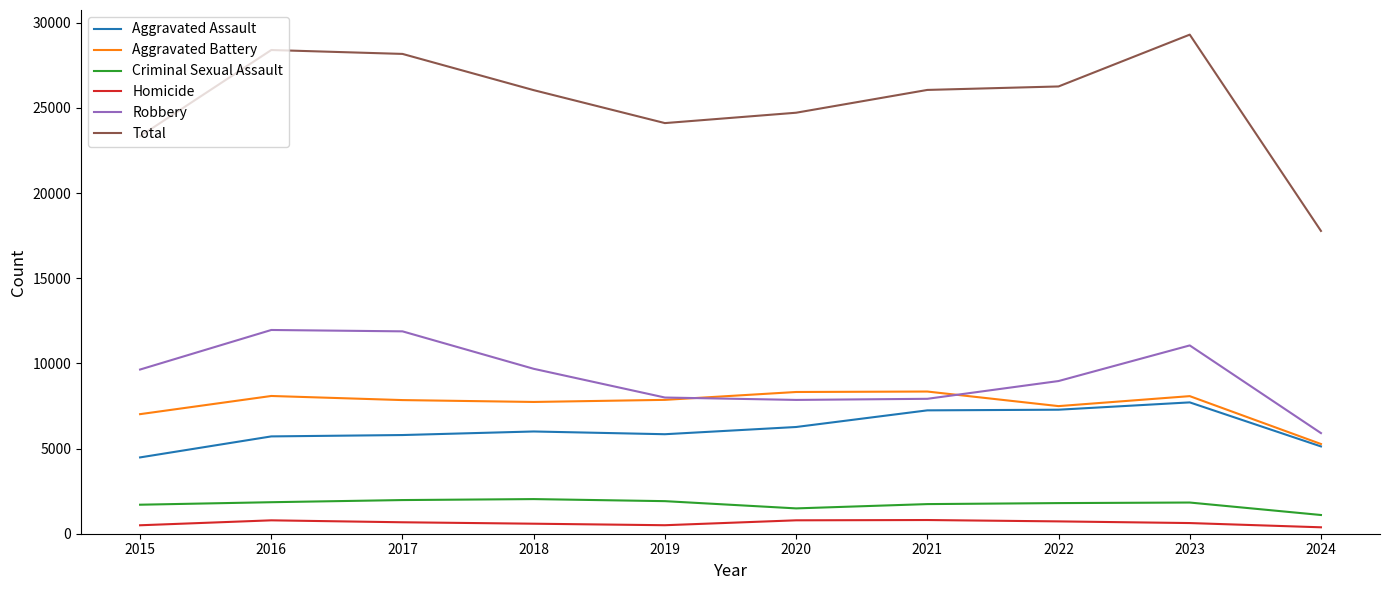

What is the smallest value displayed?

377